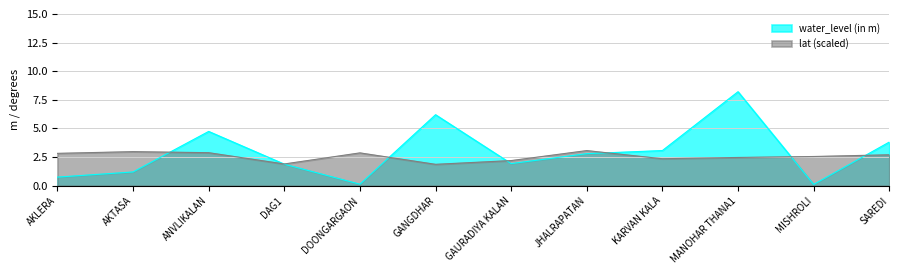

What is the value of the lat point at the 4th from the left?

1.9